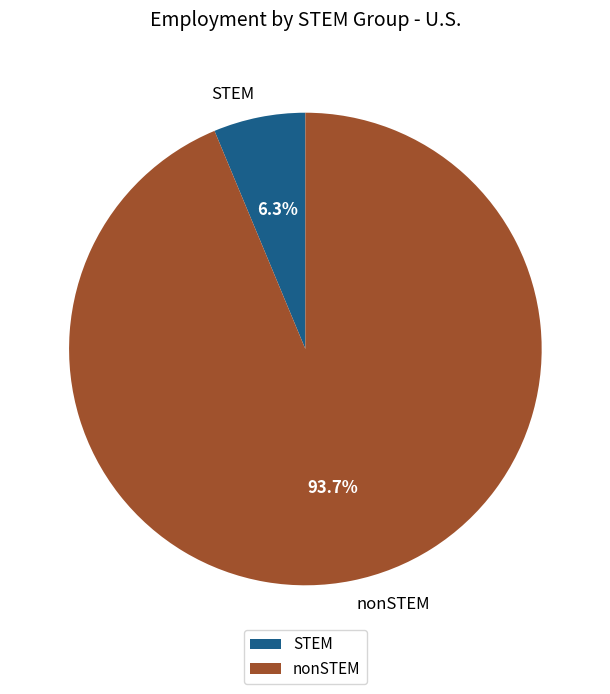

Does any single category account for the majority?

Yes